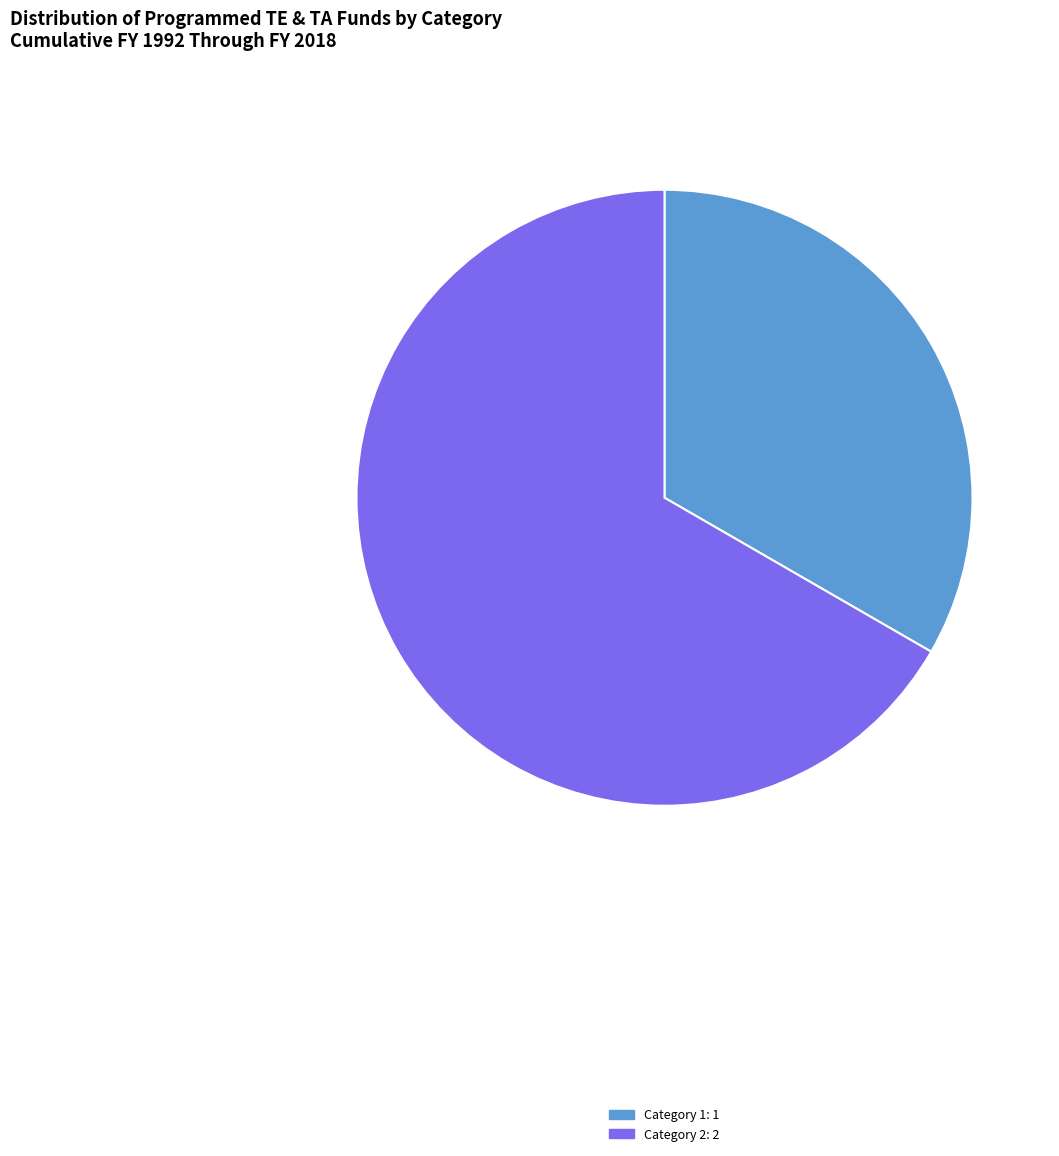

Does any single category account for the majority?

Yes